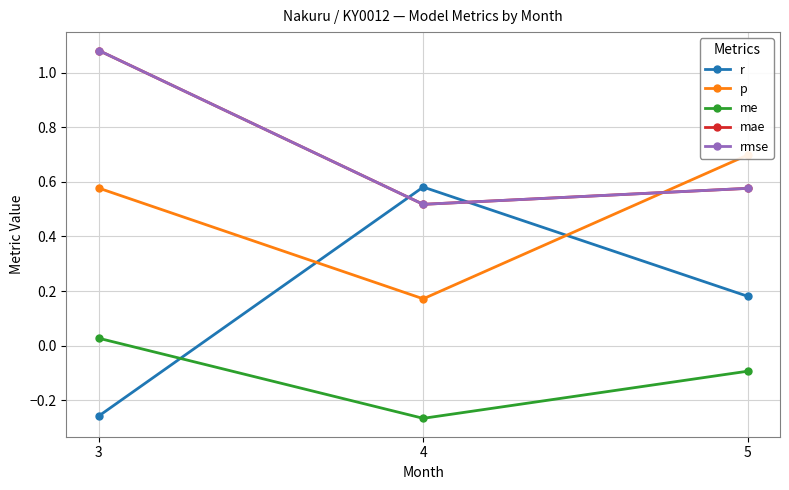

What is the total value across all series at 5?

1.9